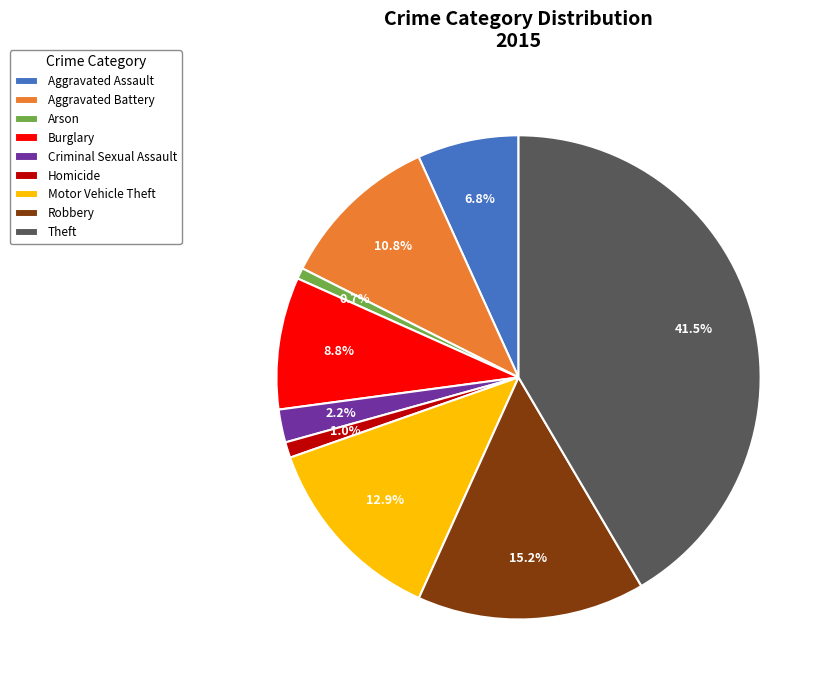

Which slice is the largest?

Theft